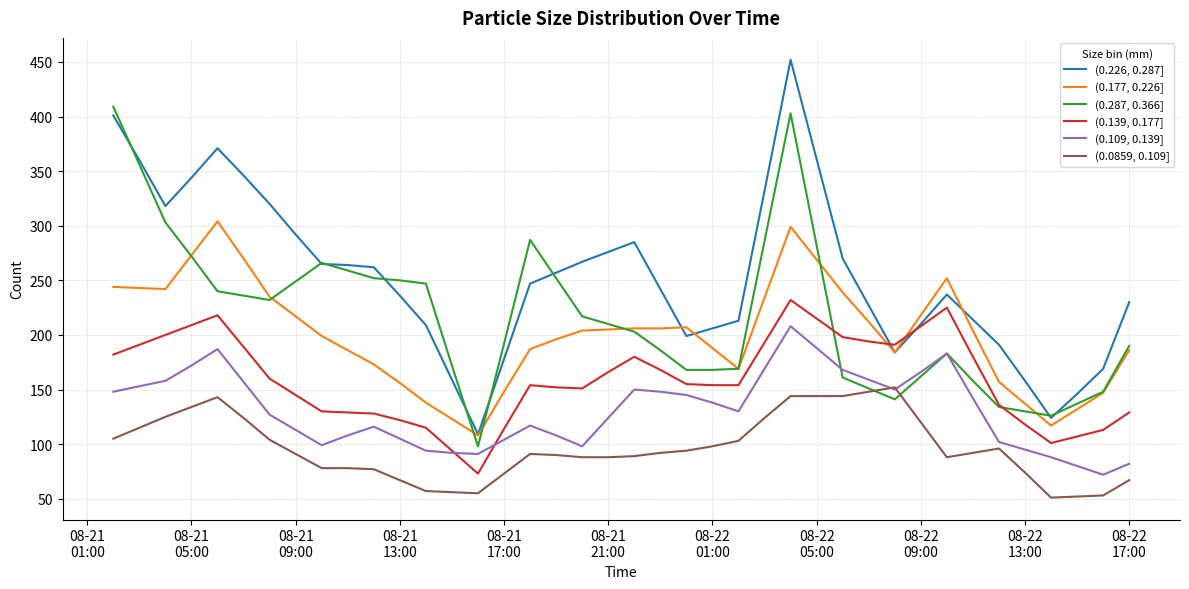

What is the minimum value shown in the chart?

51